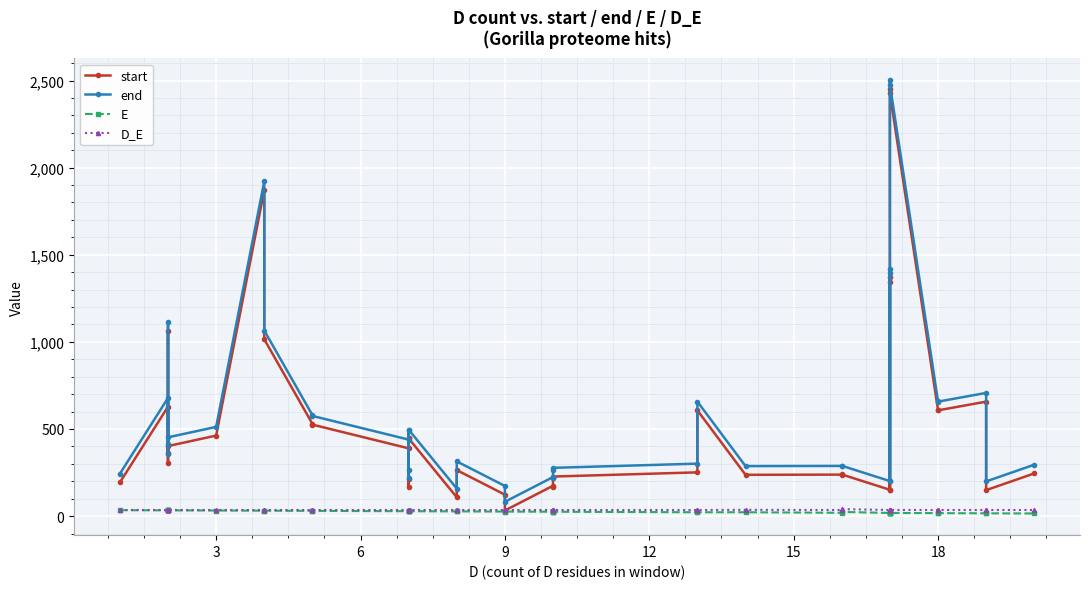

What is the maximum value shown in the chart?

2503